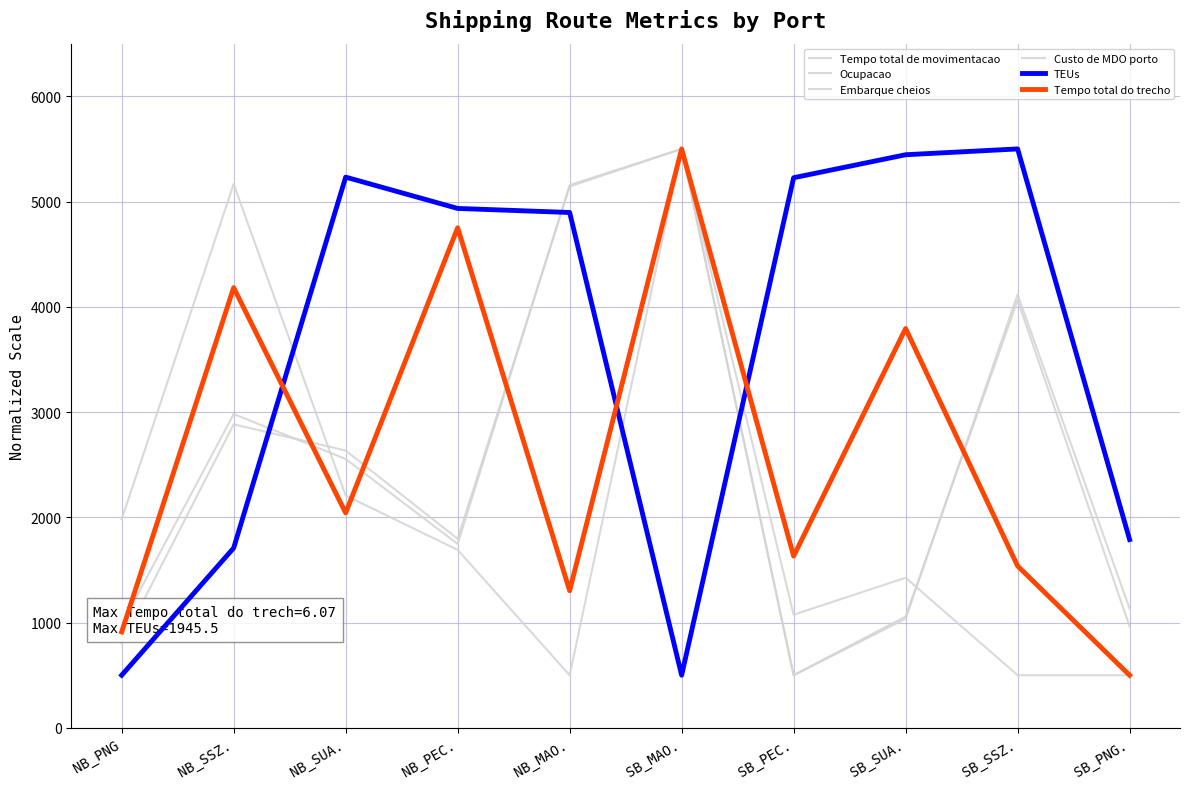

The value of Embarque cheios at SB_PEC. is 1074.6. True or false?

True